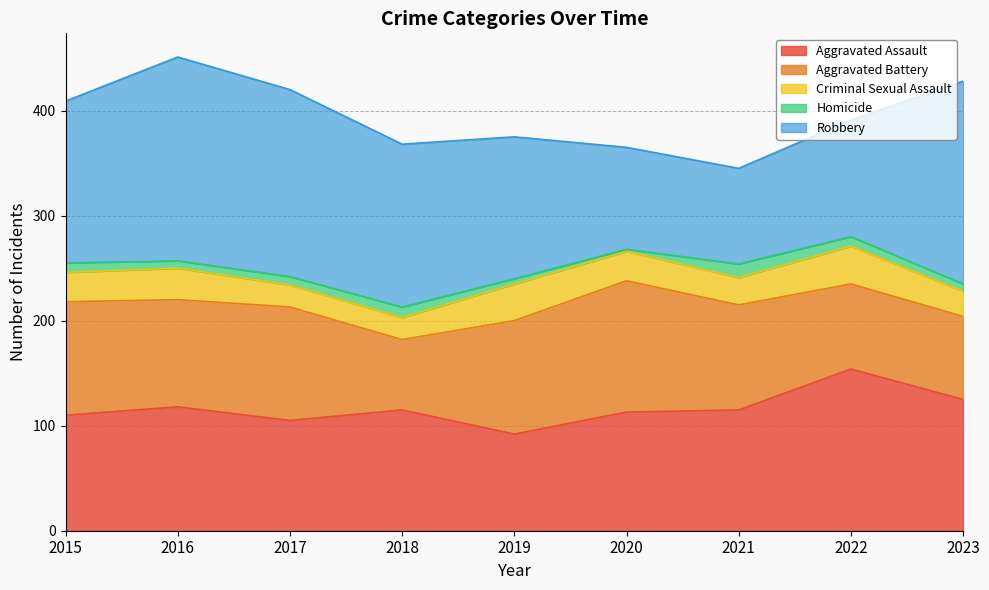

Which series changed the most between 2015 and 2021?

Robbery